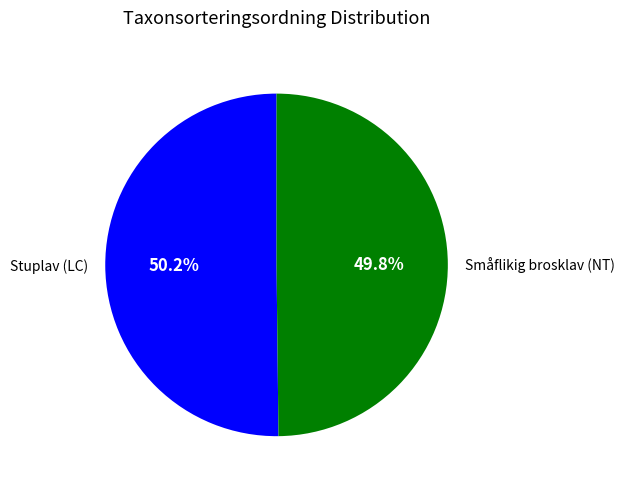

Approximately how many times larger is the value at Stuplav (LC) compared to Småflikig brosklav (NT)?

1.0